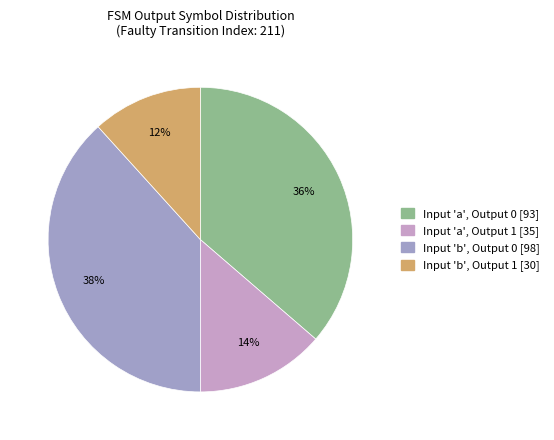

Do Input 'a', Output 0 [93] and Input 'b', Output 0 [98] together represent more than half of the pie?

Yes